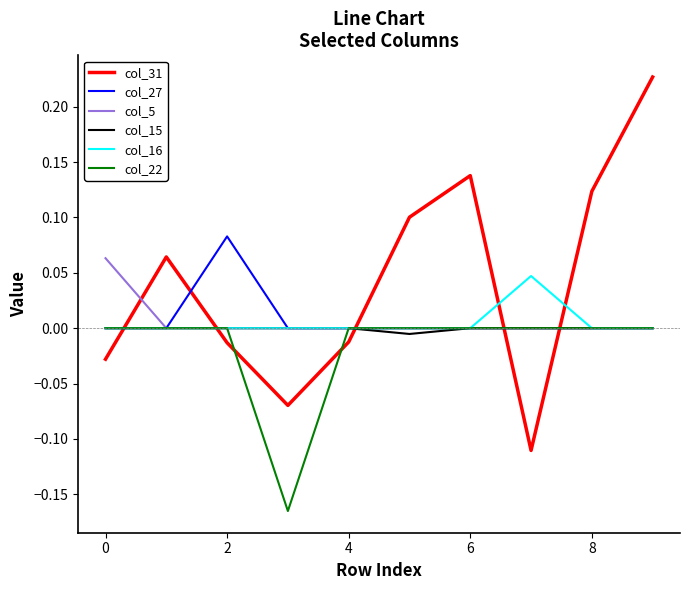

What is the sum of all col_31 values?

0.4